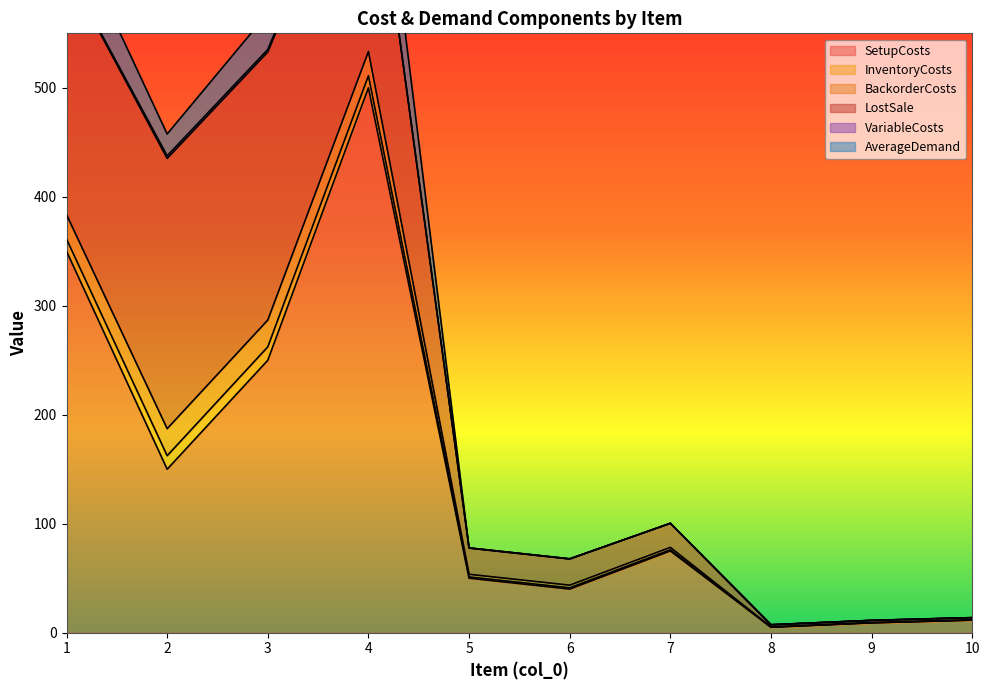

List the labels in order of SetupCosts value, smallest first.

8, 9, 10, 6, 5, 7, 2, 3, 1, 4